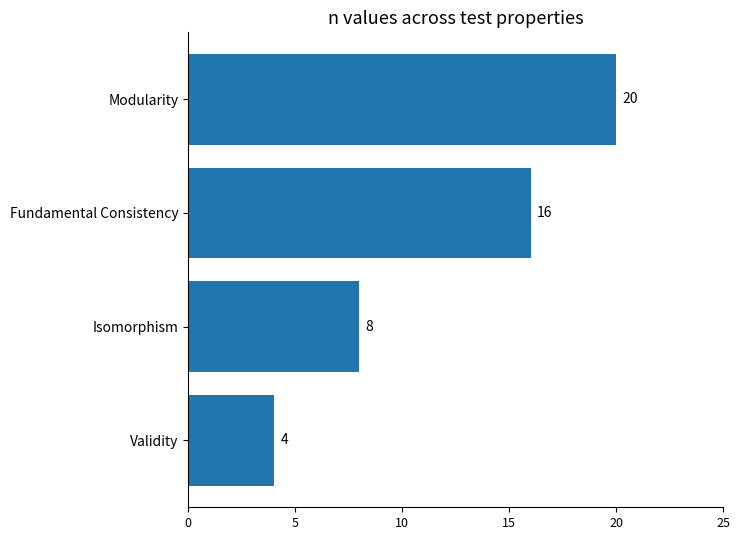

What is the change in value from Isomorphism to Modularity?

+12